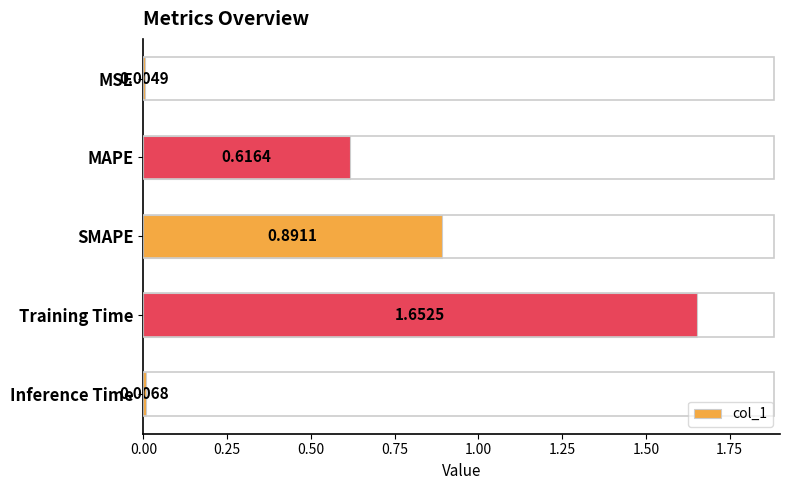

What is the change in value from MSE to SMAPE?

+0.9